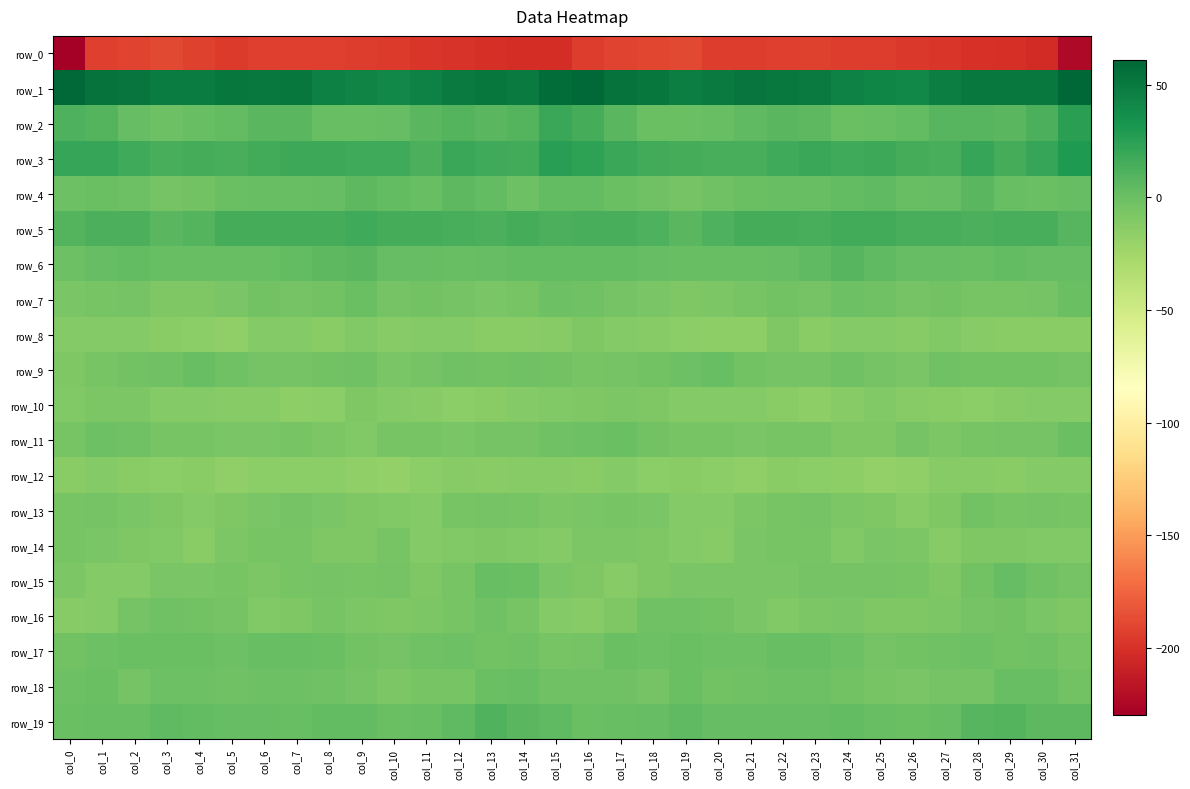

How many positive values does the row_7 series have?

2